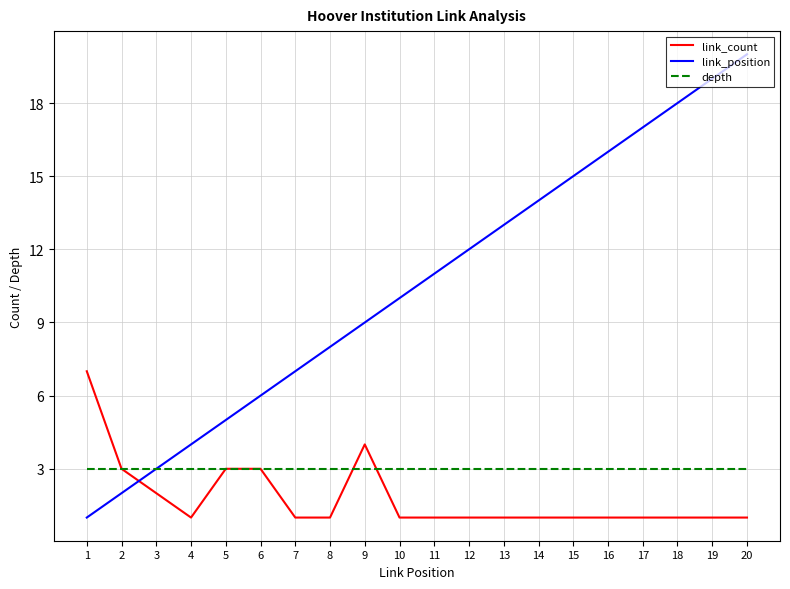

How many intersections are there between link_position and link_count?

1